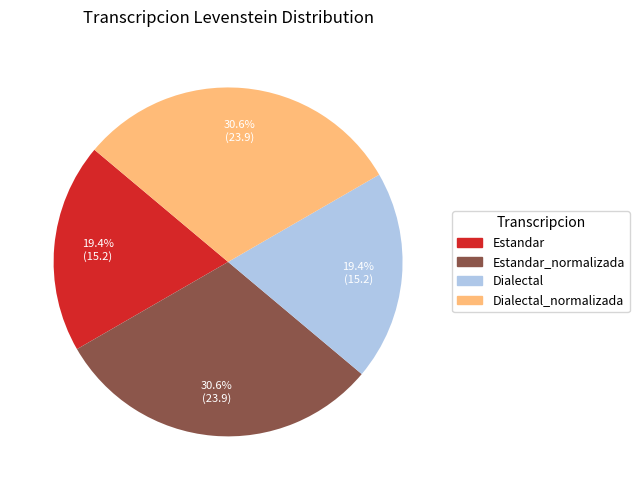

The Estandar_normalizada slice represents 16% of the pie. True or false?

False